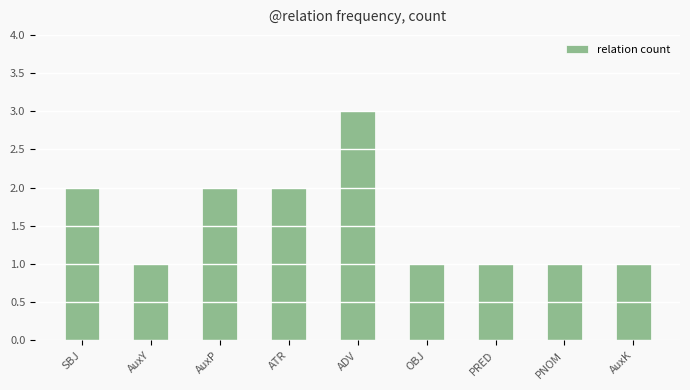

Are the bars grouped side by side (vs. stacked)?

No